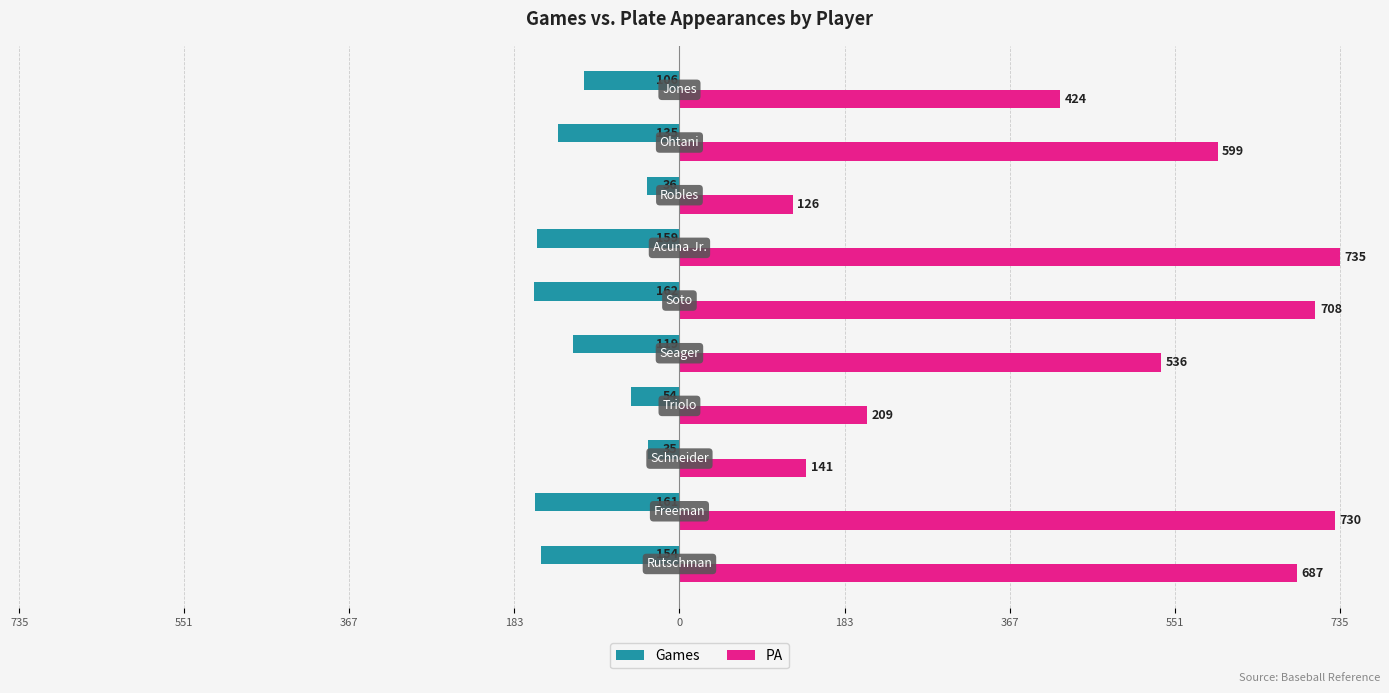

What is the difference between the maximum and minimum values in the Games series?

127